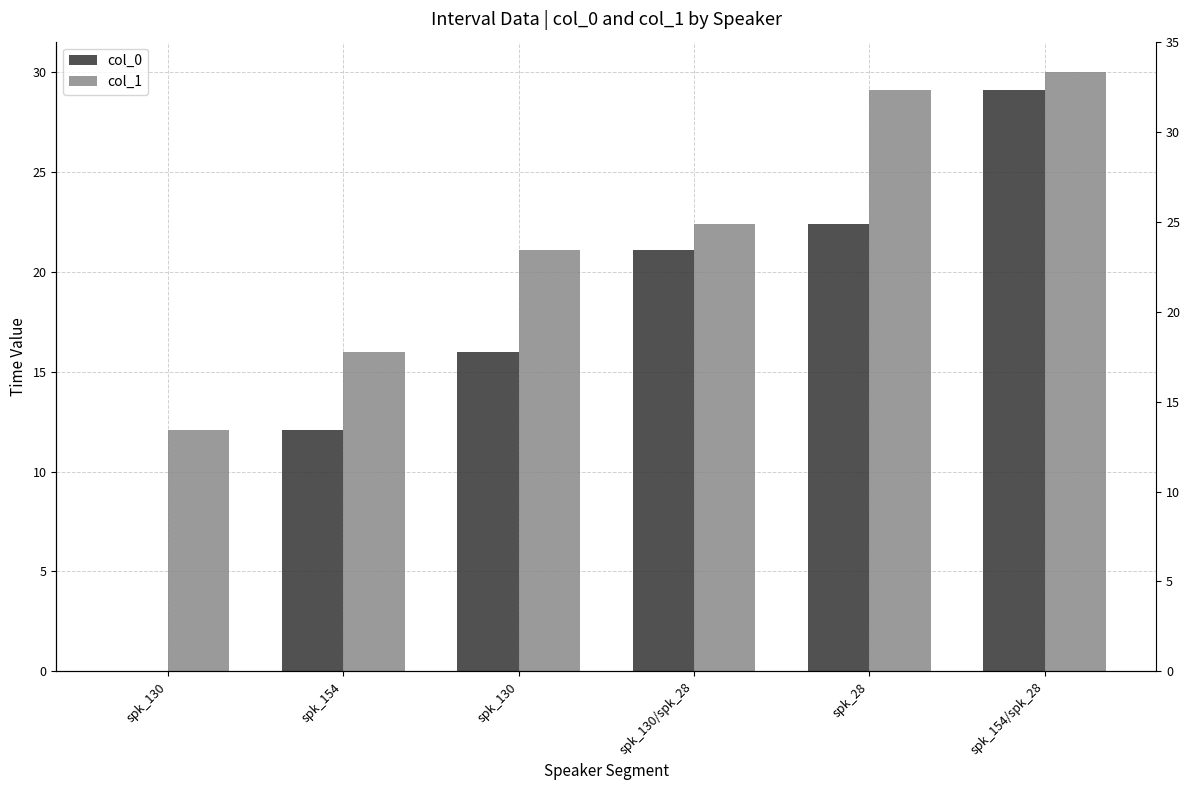

Reading right to left, what are all the values shown in this chart?

col_0: 29.1	22.4	21.1	16.0	12.1	0.0
col_1: 30.0	29.1	22.4	21.1	16.0	12.1